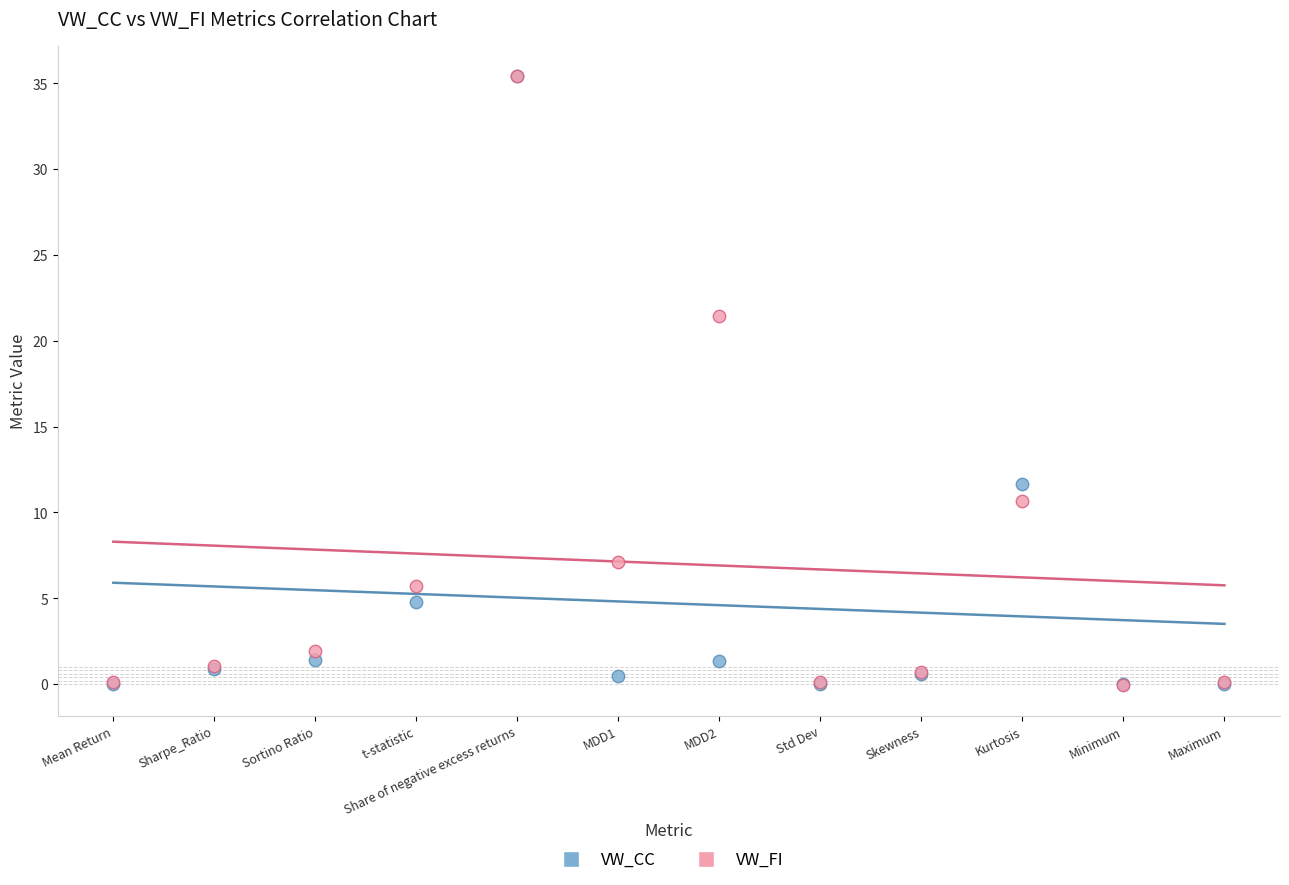

What are all the series names shown in the legend?

VW_CC, VW_FI